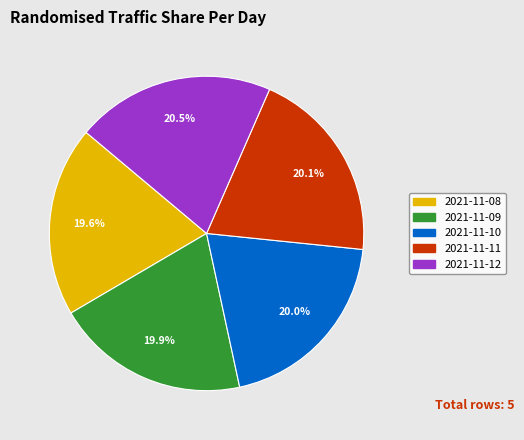

Is there a majority slice in this chart?

No